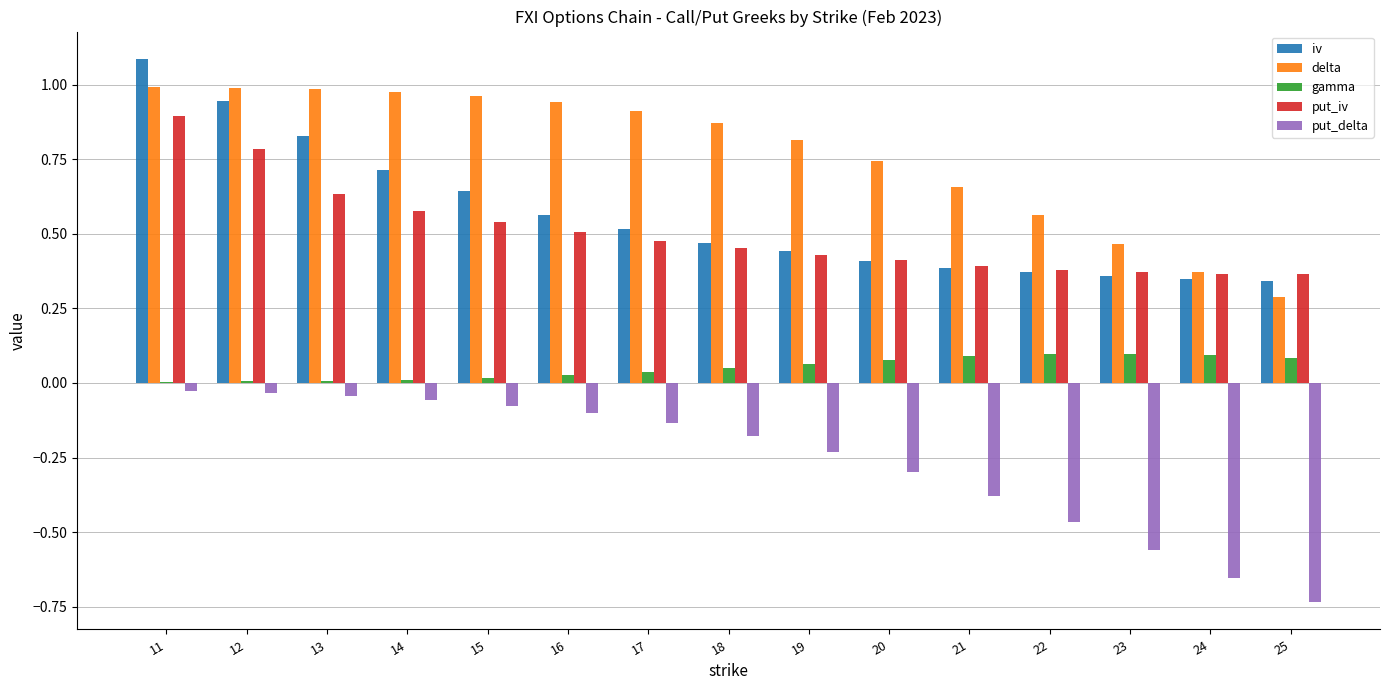

What is the sum of all put_iv values?

7.6